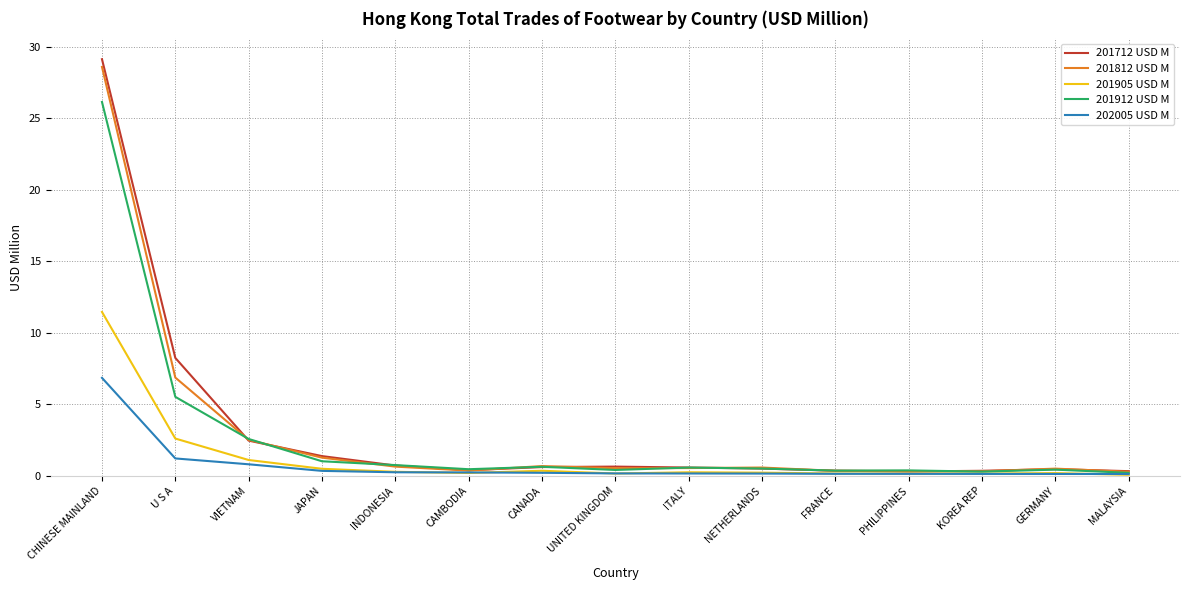

How many lines are shown in the chart?

5